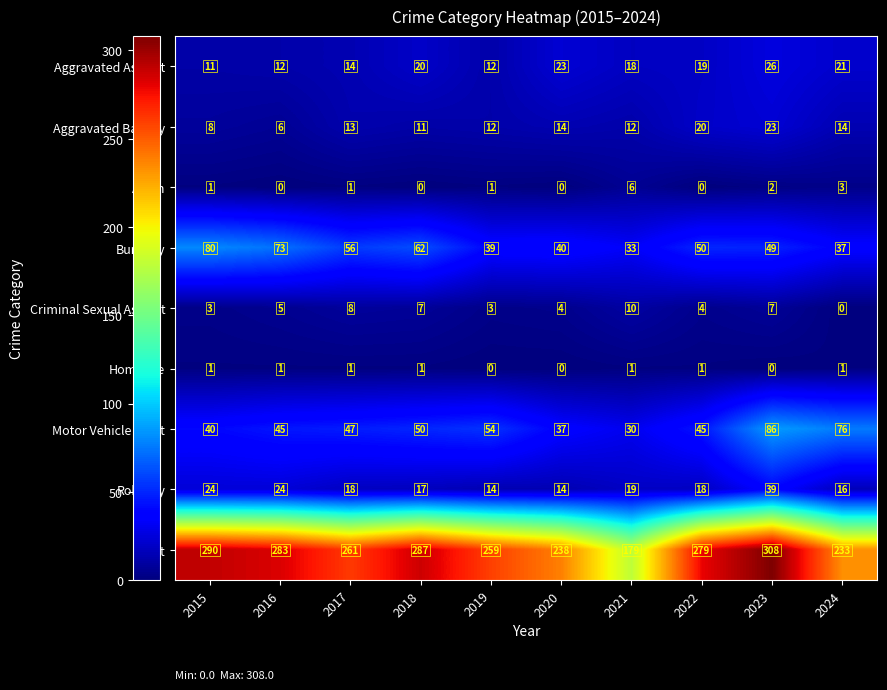

Which series has the largest total across all categories?

Theft